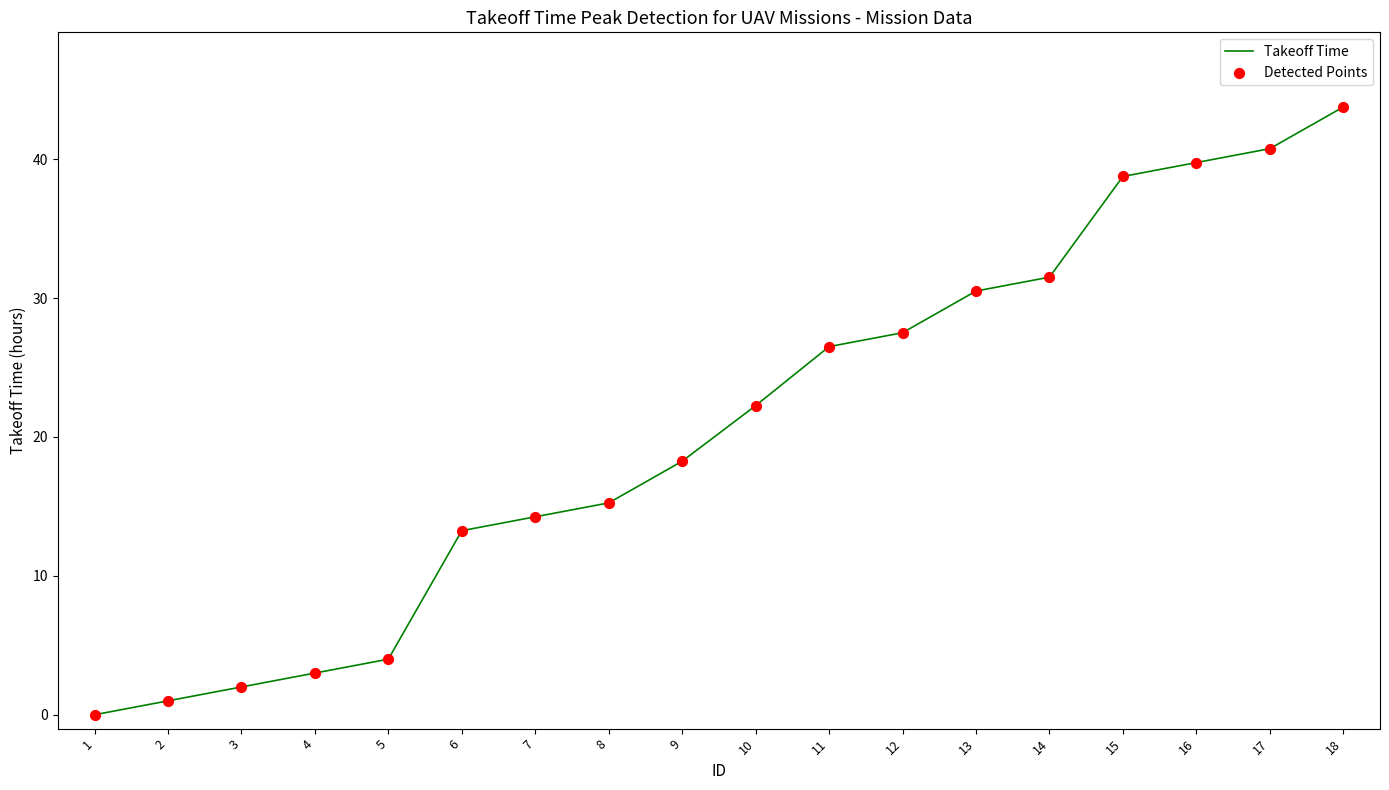

Which has a higher value, 6 or 11?

11